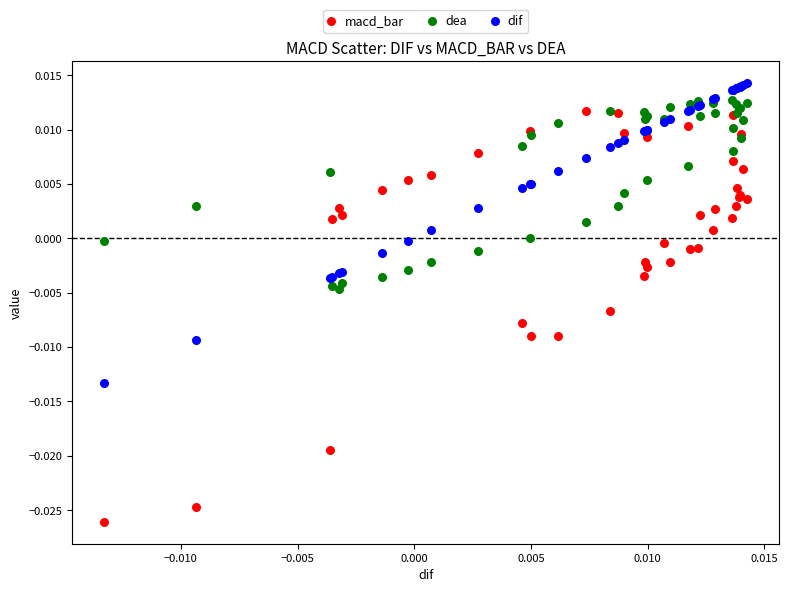

What are all the series names shown in the legend?

macd_bar, dea, dif